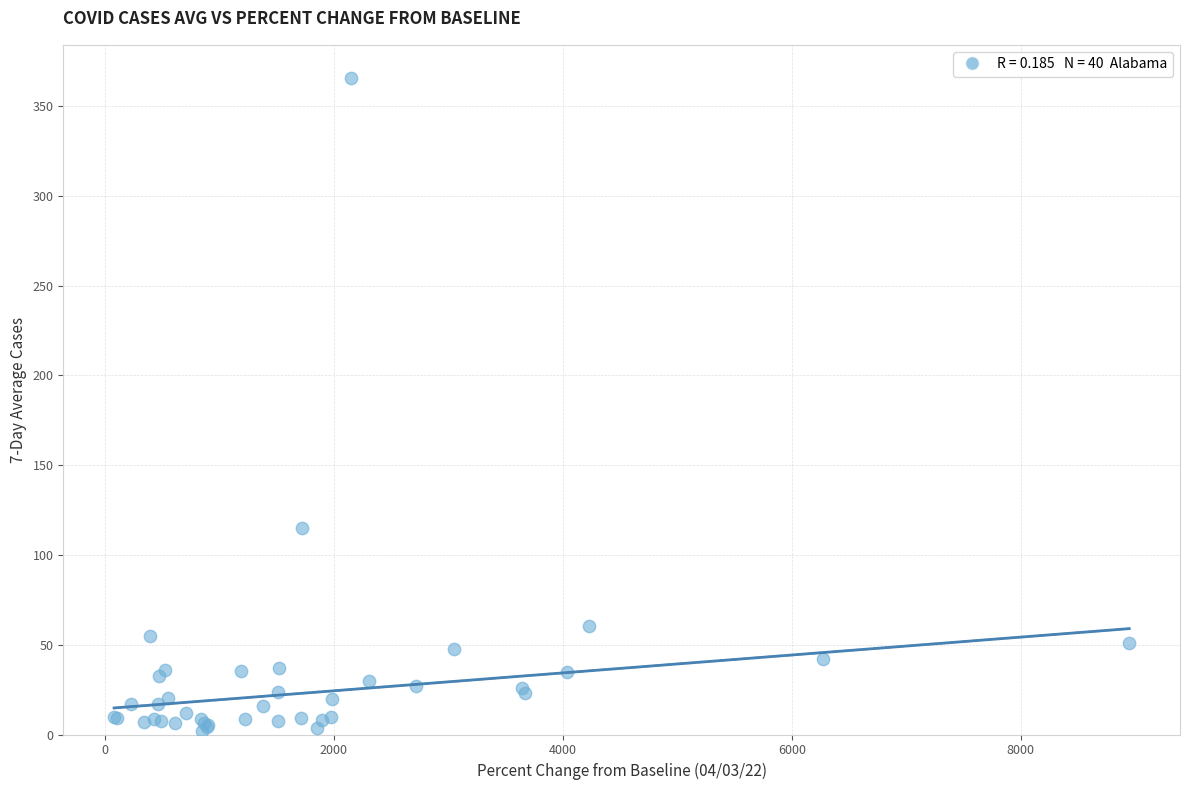

What Y value in the scatter plot is closest to 183?

115.3